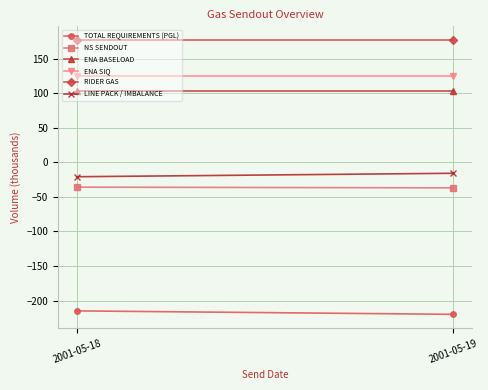

List the labels in order of NS SENDOUT value, smallest first.

2001-05-19, 2001-05-18